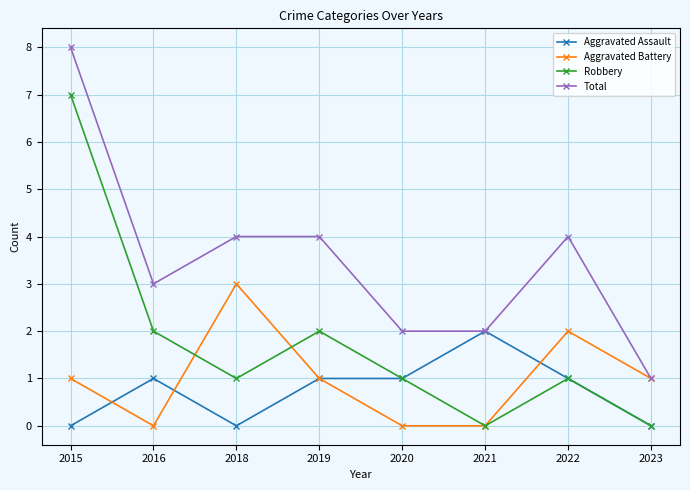

How many data points in Aggravated Assault are less than 1?

3